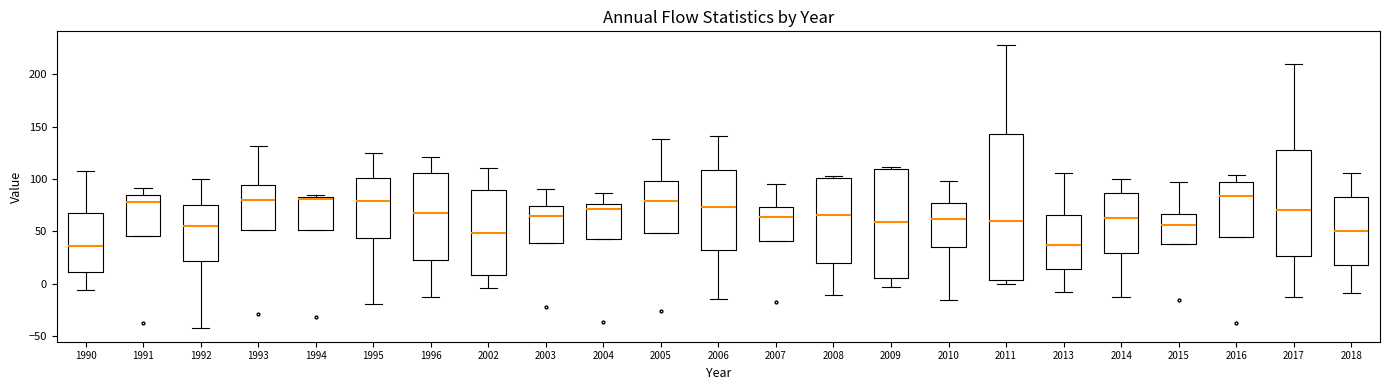

Where does the lower whisker of the box at x = 2013 end on the y-axis? The values are not printed on the chart, so give them approximately, as read against the axis.

-10